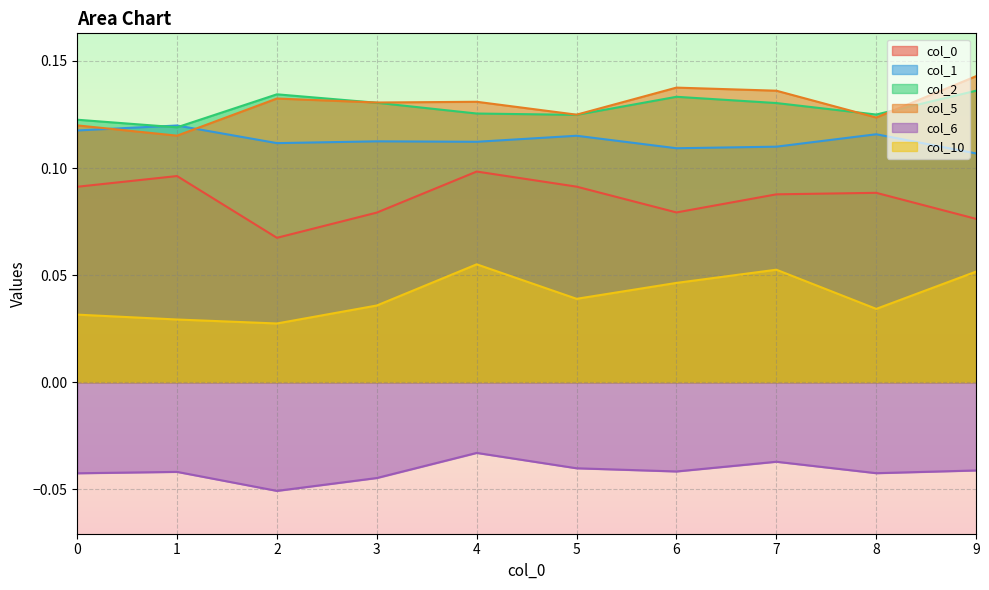

At how many categories does at least one series exceed 0?

10